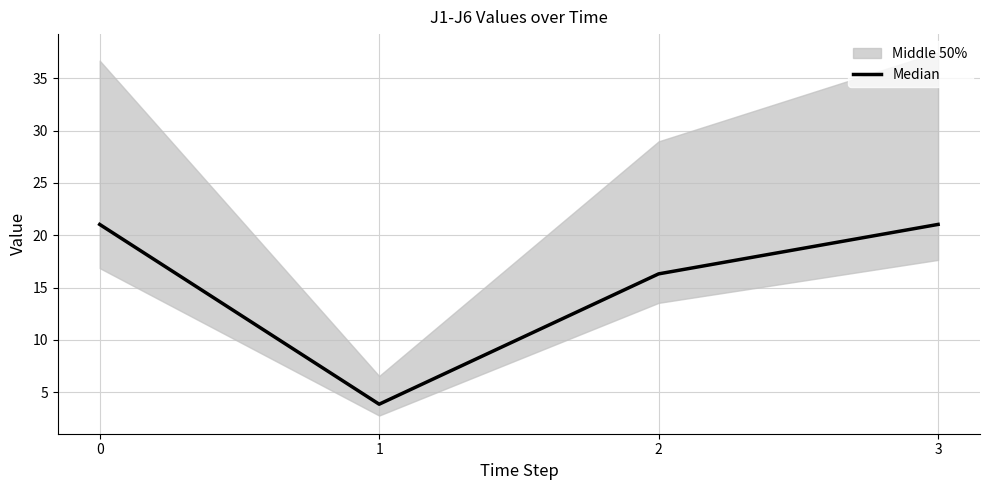

How many lines are shown in the chart?

1